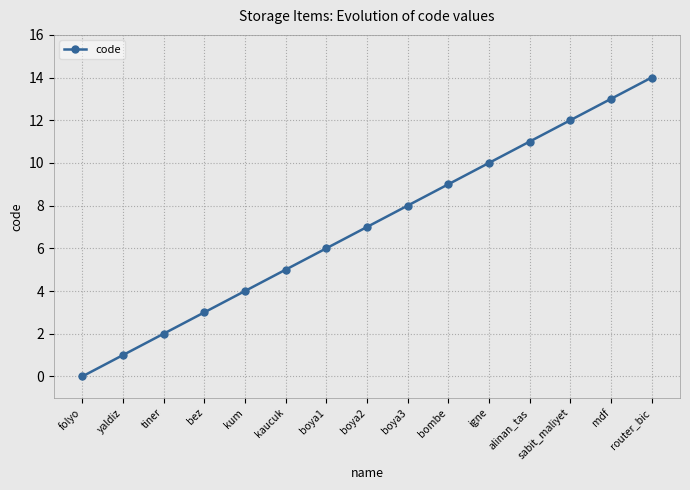

Reading right to left, list all the values displayed in this chart.

router_bic=14	mdf=13	sabit_maliyet=12	alinan_tas=11	igne=10	bombe=9	boya3=8	boya2=7	boya1=6	kaucuk=5	kum=4	bez=3	tiner=2	yaldiz=1	folyo=0